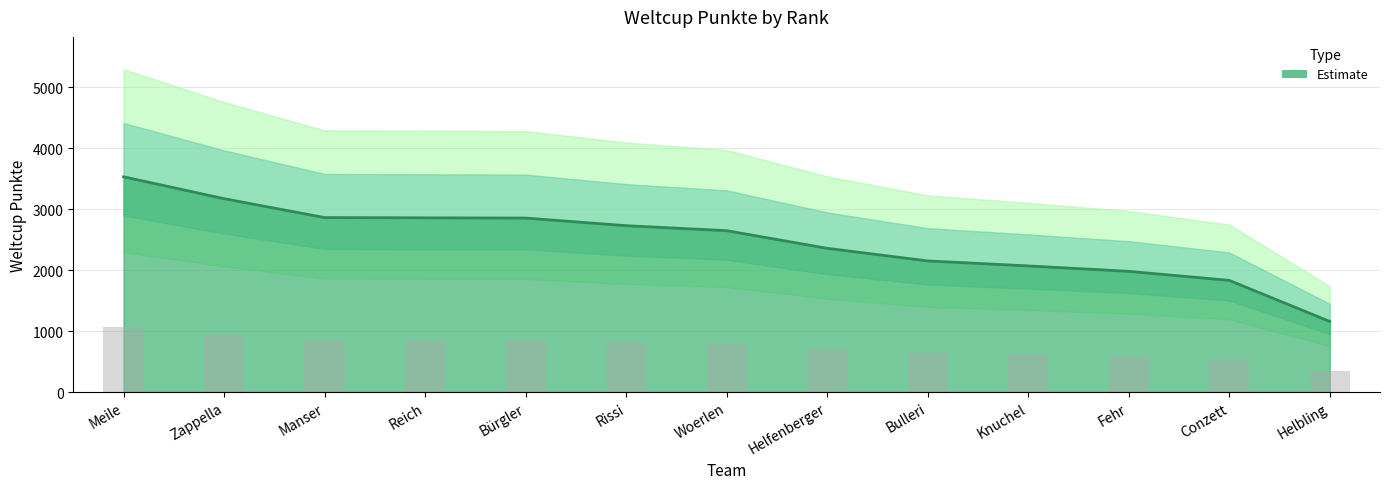

What is the difference between the values at Bulleri and Zappella?

1021